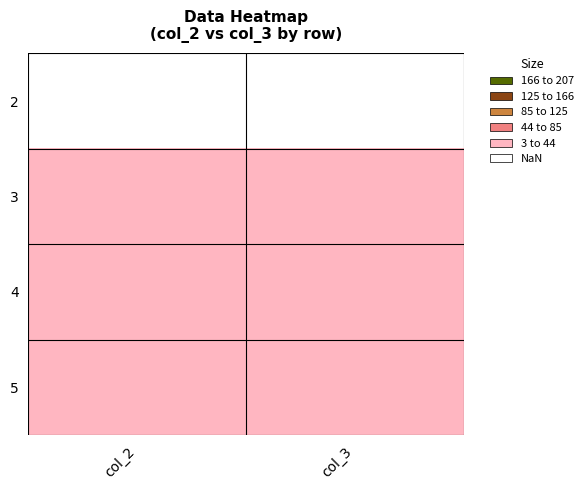

Between col_2 and col_3, which is larger?

col_2